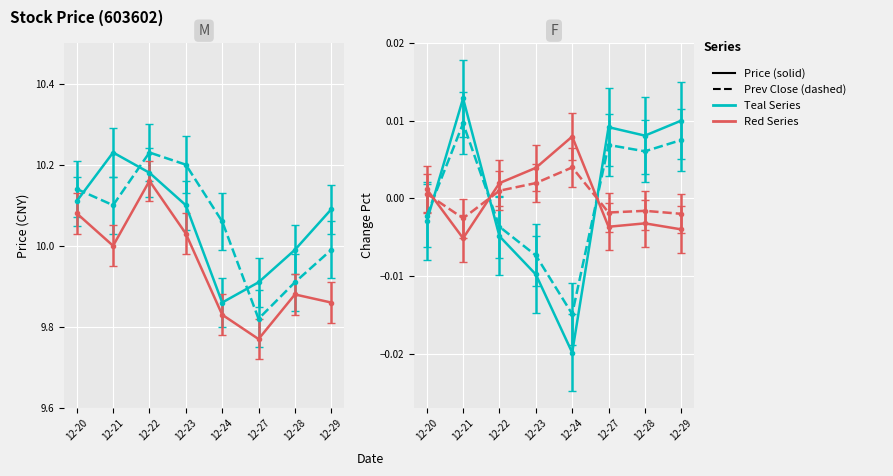

How many data points in Price are above 10?

5